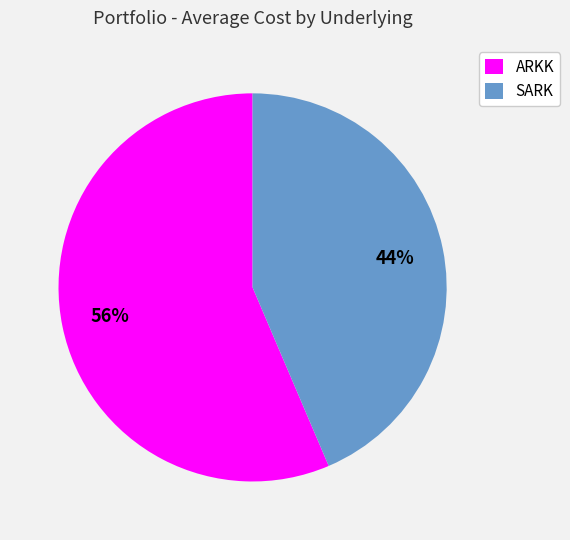

What is the smallest slice in the pie chart?

SARK